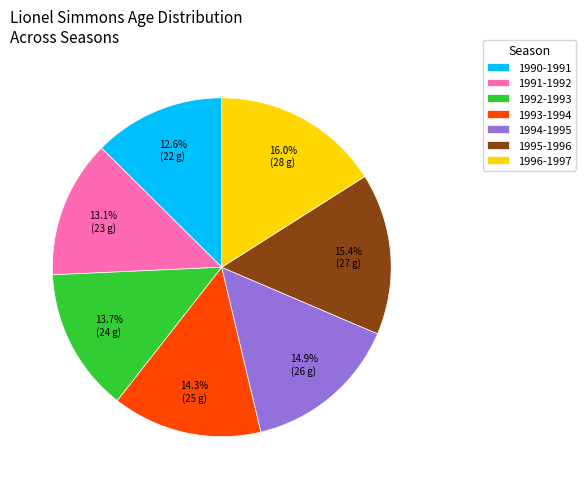

What percentage is the 1992-1993 slice, to the nearest percent?

14%